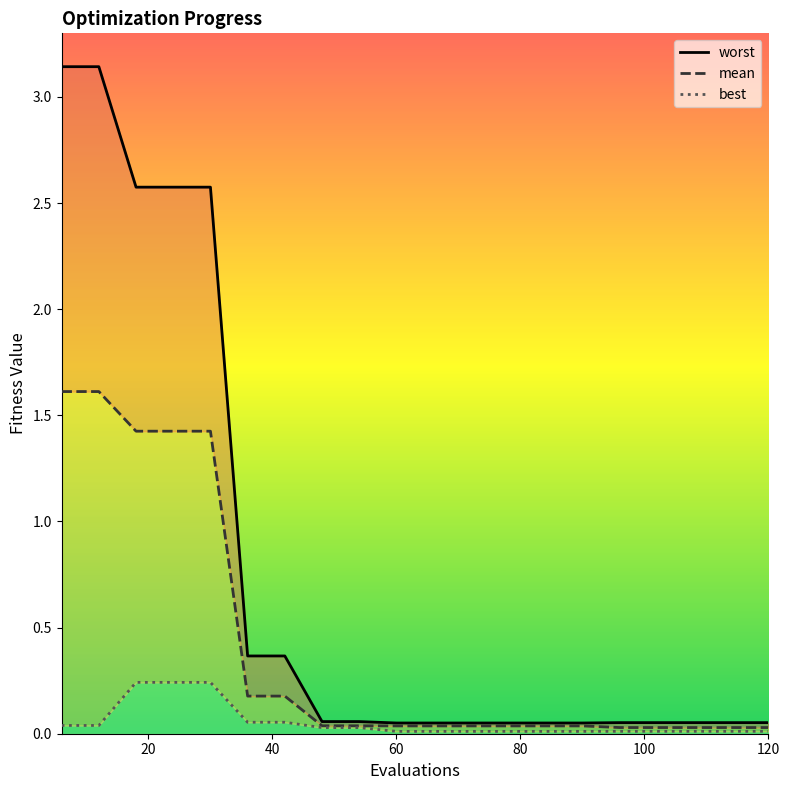

True or false: mean has a value of 0.0 at 14.

False